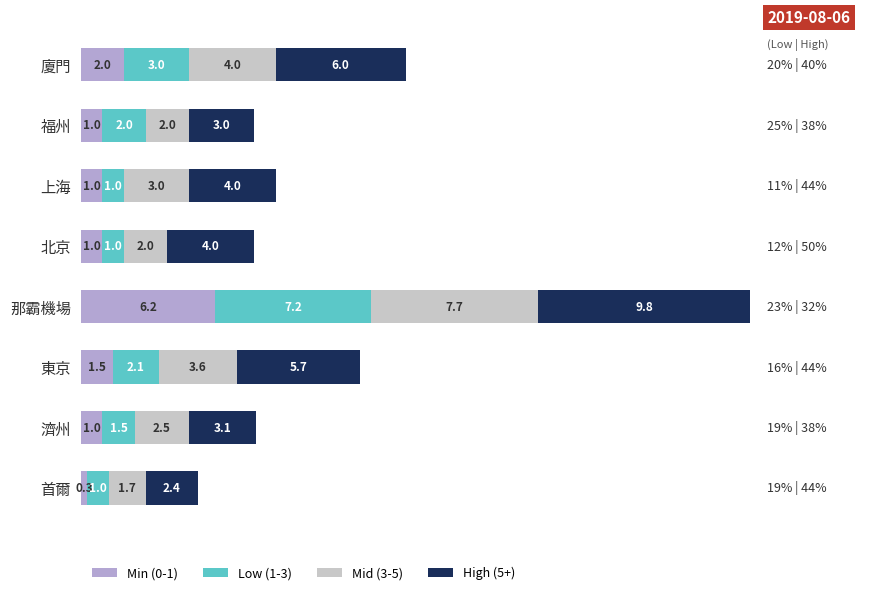

What is the maximum value for Min (0-1)?

6.2